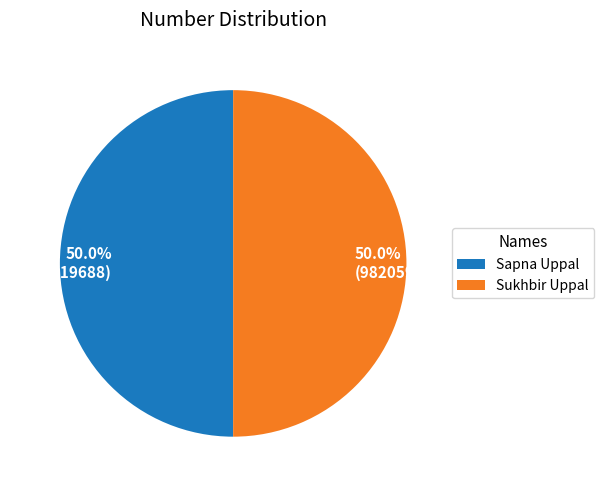

What is the total percentage of 50.0% (9819719688) and 50.0% (9820597311)?

100.0%